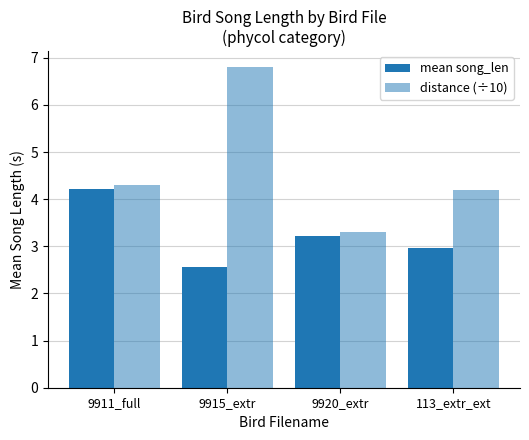

What is the spread (max minus min) of values at 113_extr_ext?

1.2